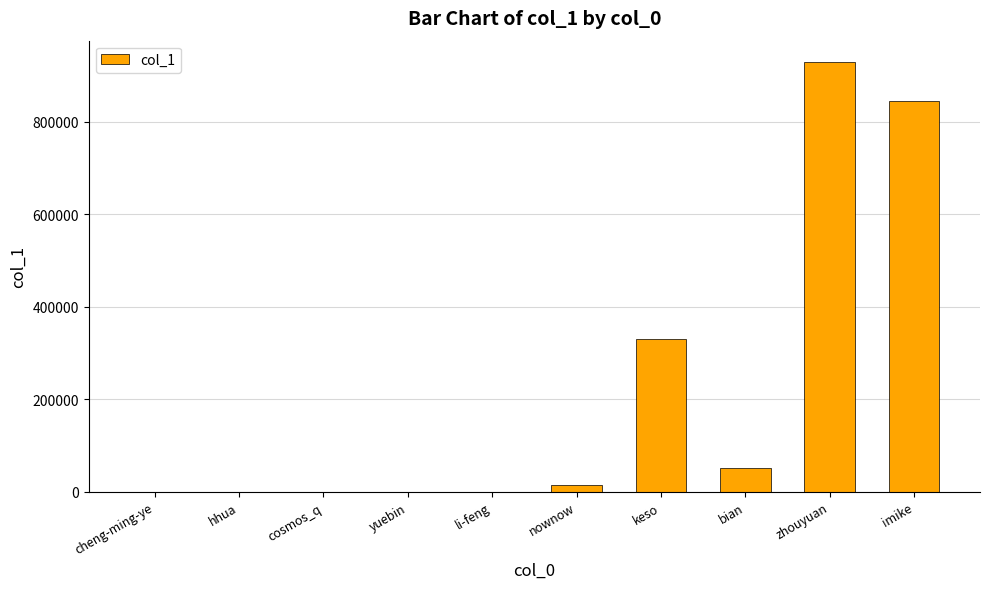

The value at keso is 181598. True or false?

False